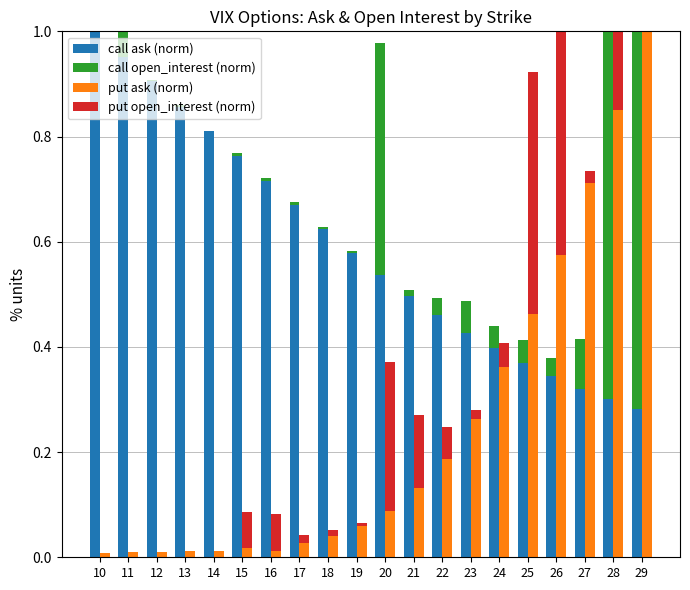

At 12, list the series in order from largest to smallest.

call ask (norm), put ask (norm), call open_interest (norm), put open_interest (norm)